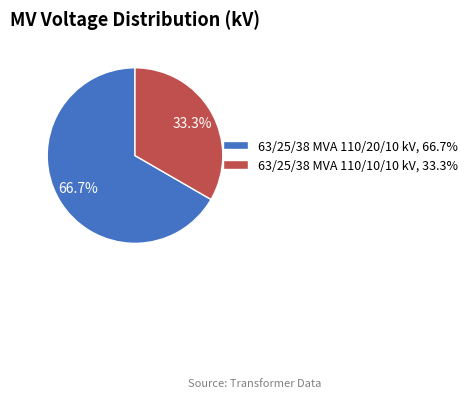

Count the number of slices in the pie.

2